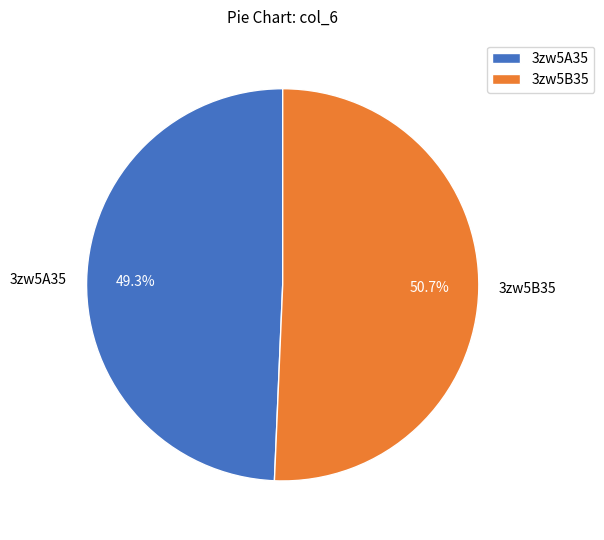

How many slices are in this pie chart?

2